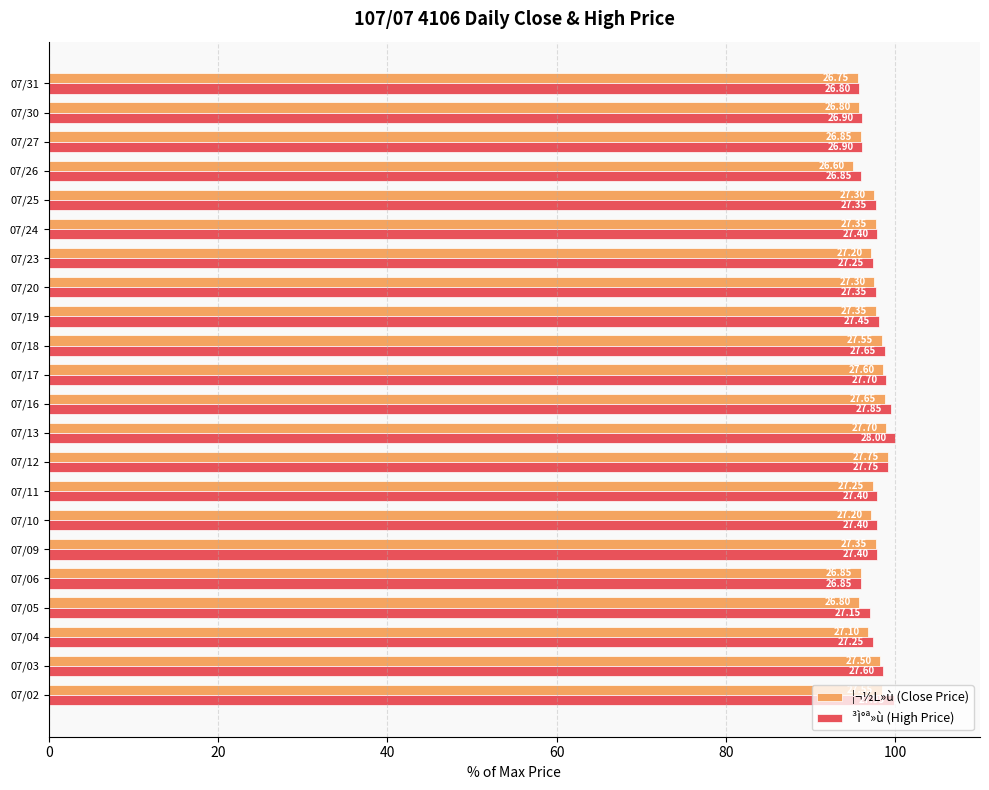

What are all the series names shown in the legend?

¦¬½L»ù (Close Price), ³Ì°ª»ù (High Price)